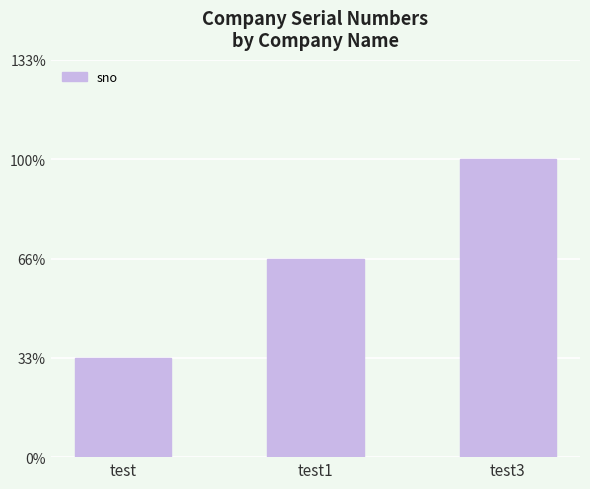

Does the chart contain any negative values?

No